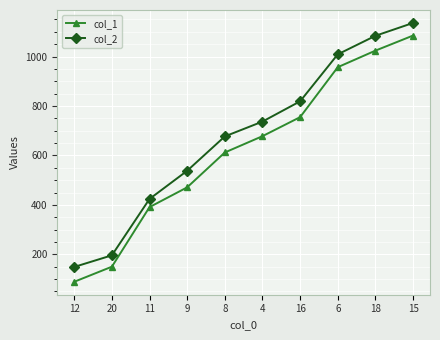

Which label corresponds to the largest value in the chart?

15